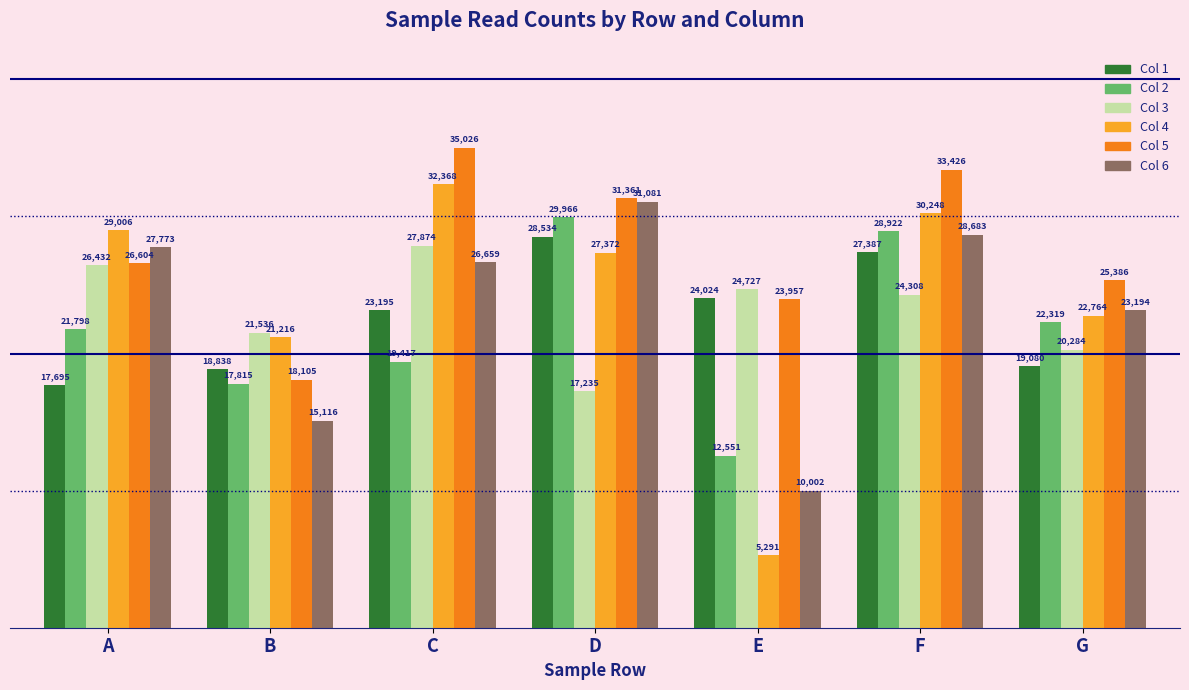

What is the value of the Col 3 bar at the 4th from the left?

17235